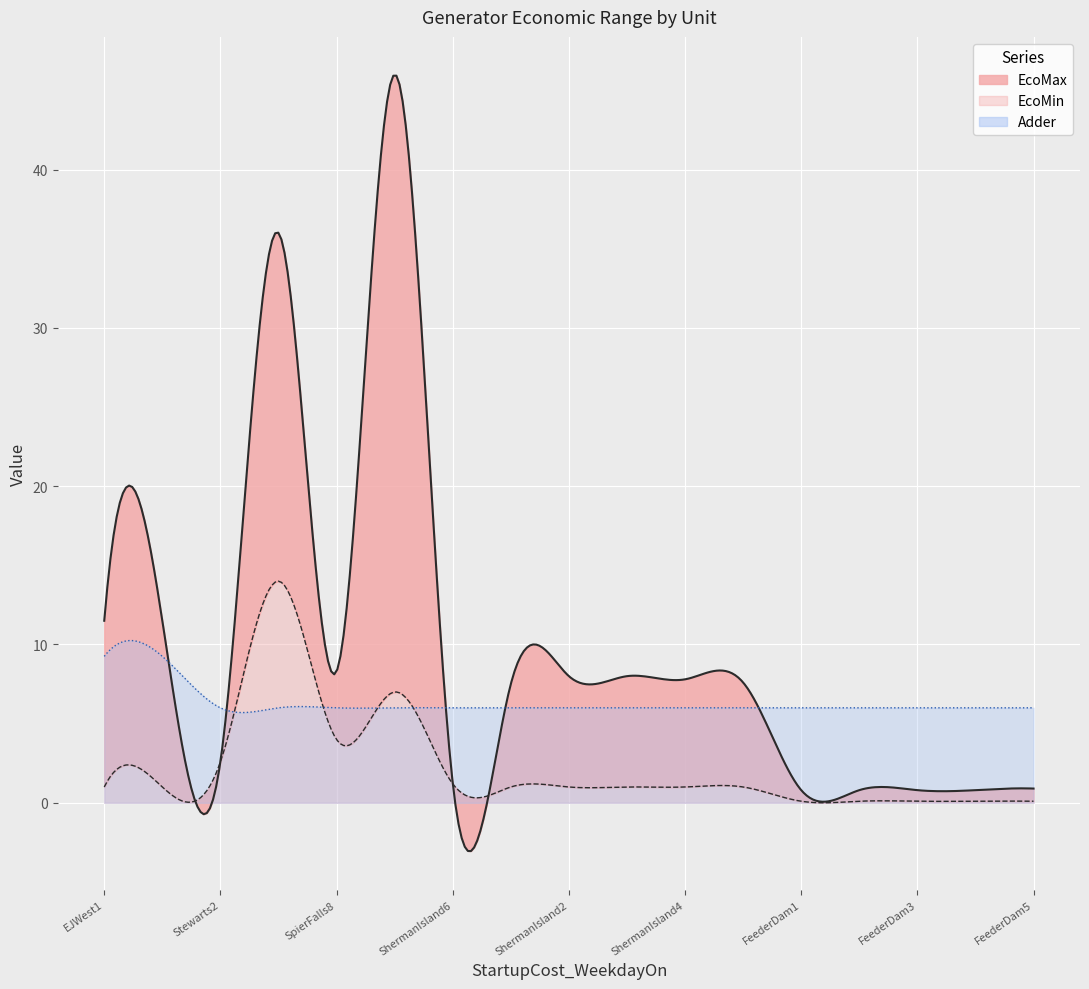

Where is EcoMax nearest to the value 23?

EJWest1